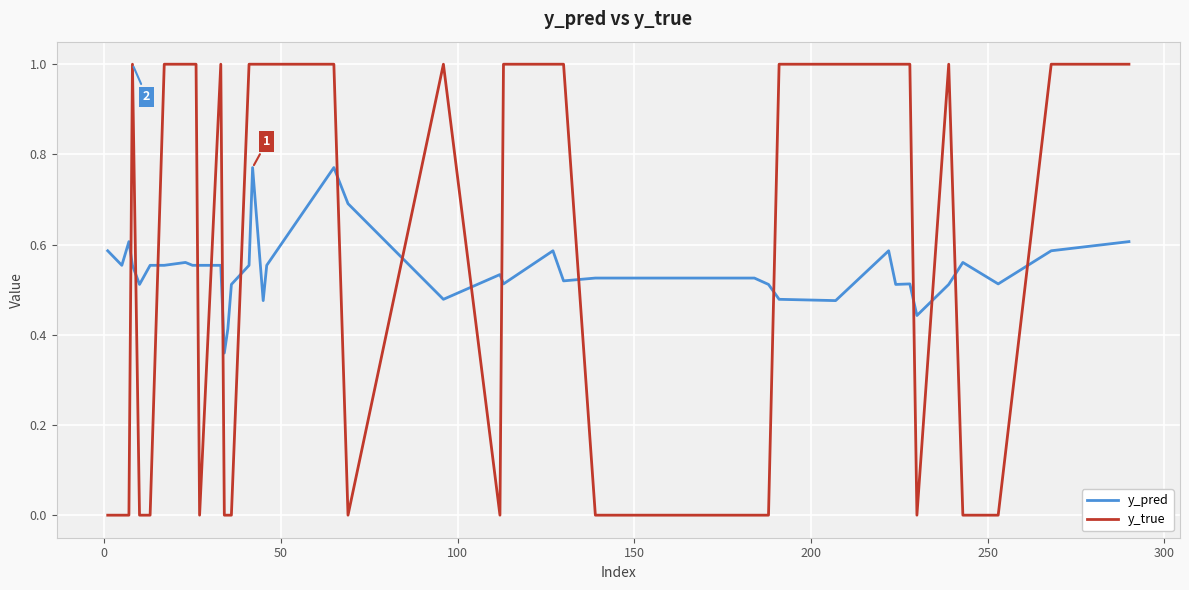

Which series has the largest range (max minus min)?

y_true